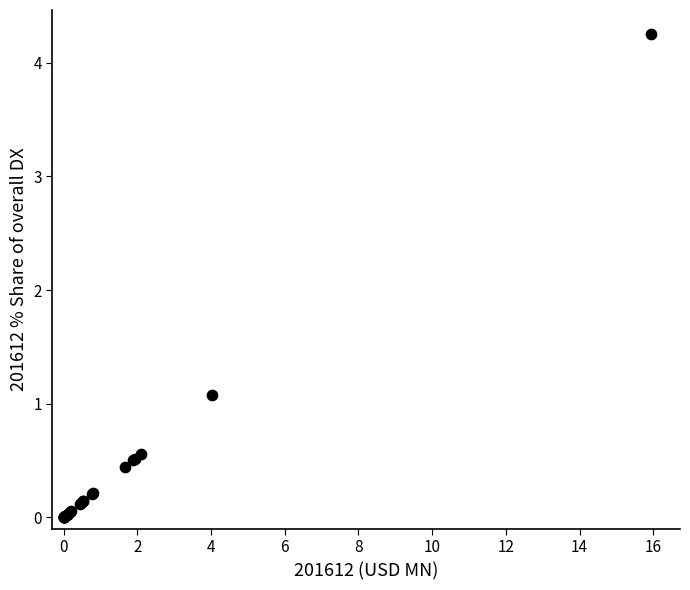

What Y value in the scatter plot is closest to 2?

1.1